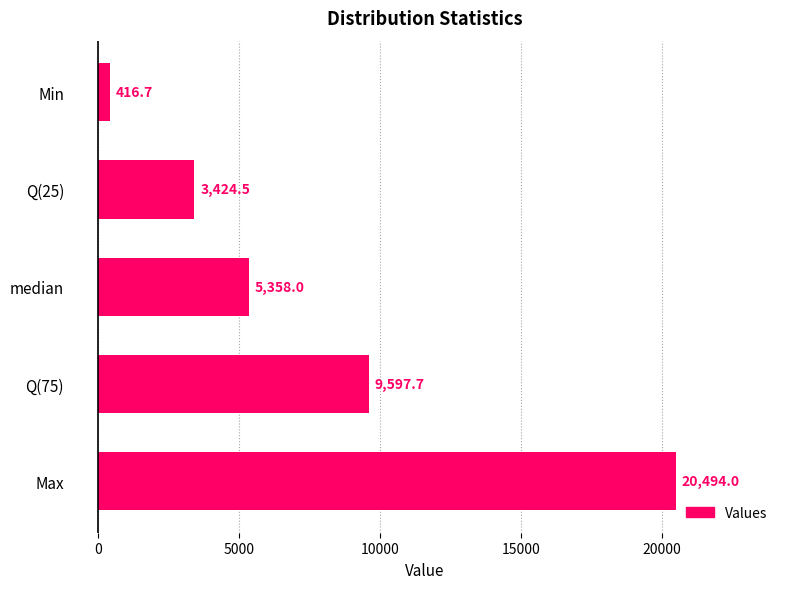

Are the bars grouped side by side (vs. stacked)?

No